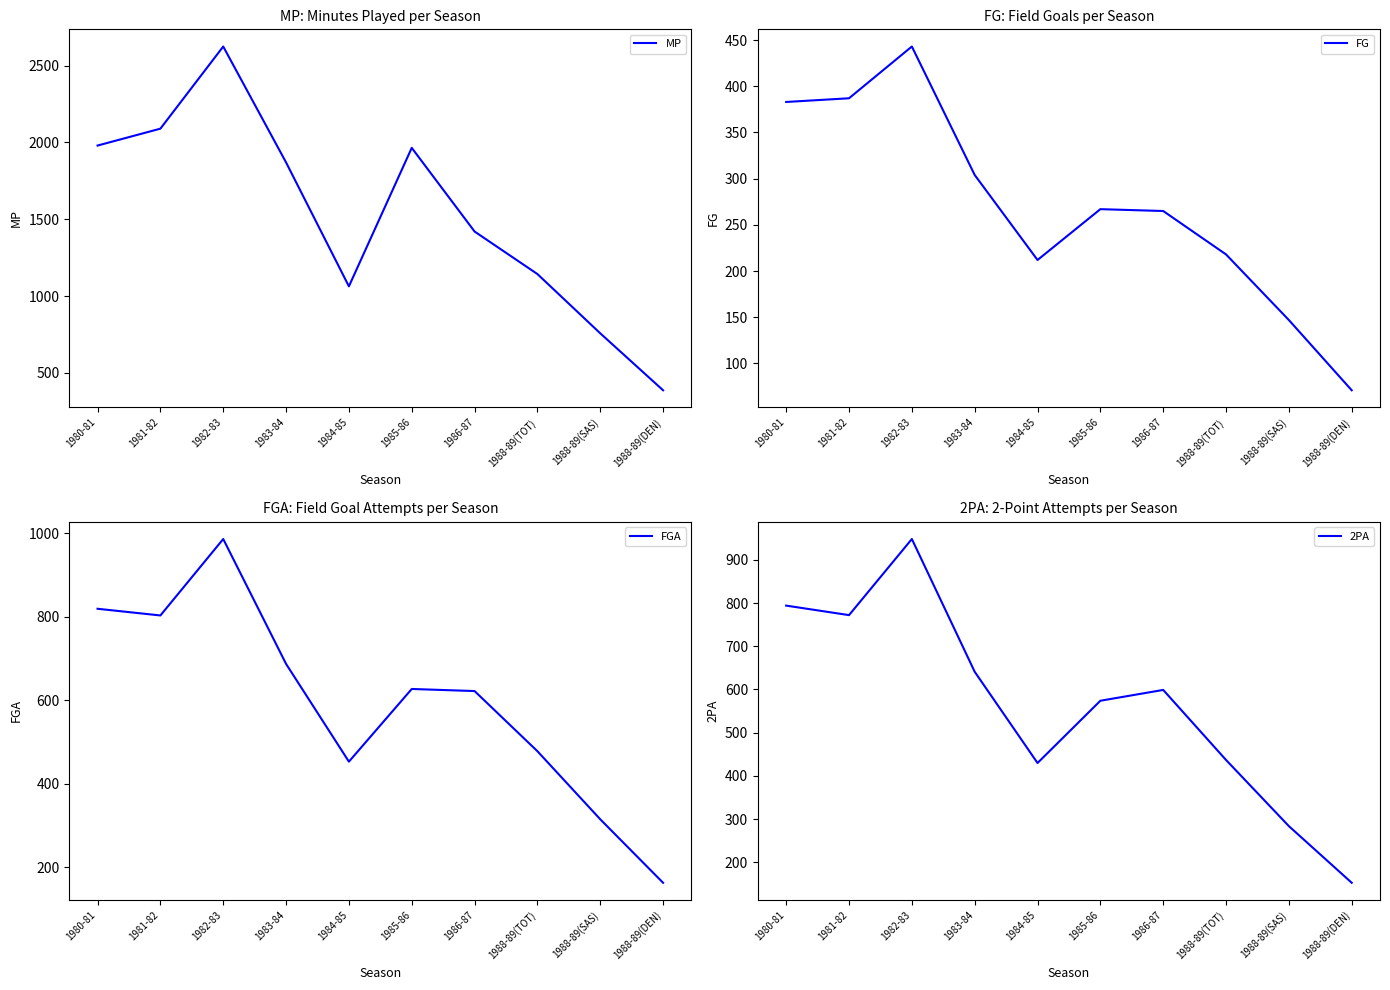

What is the label of the 6th point from the left?

1985-86